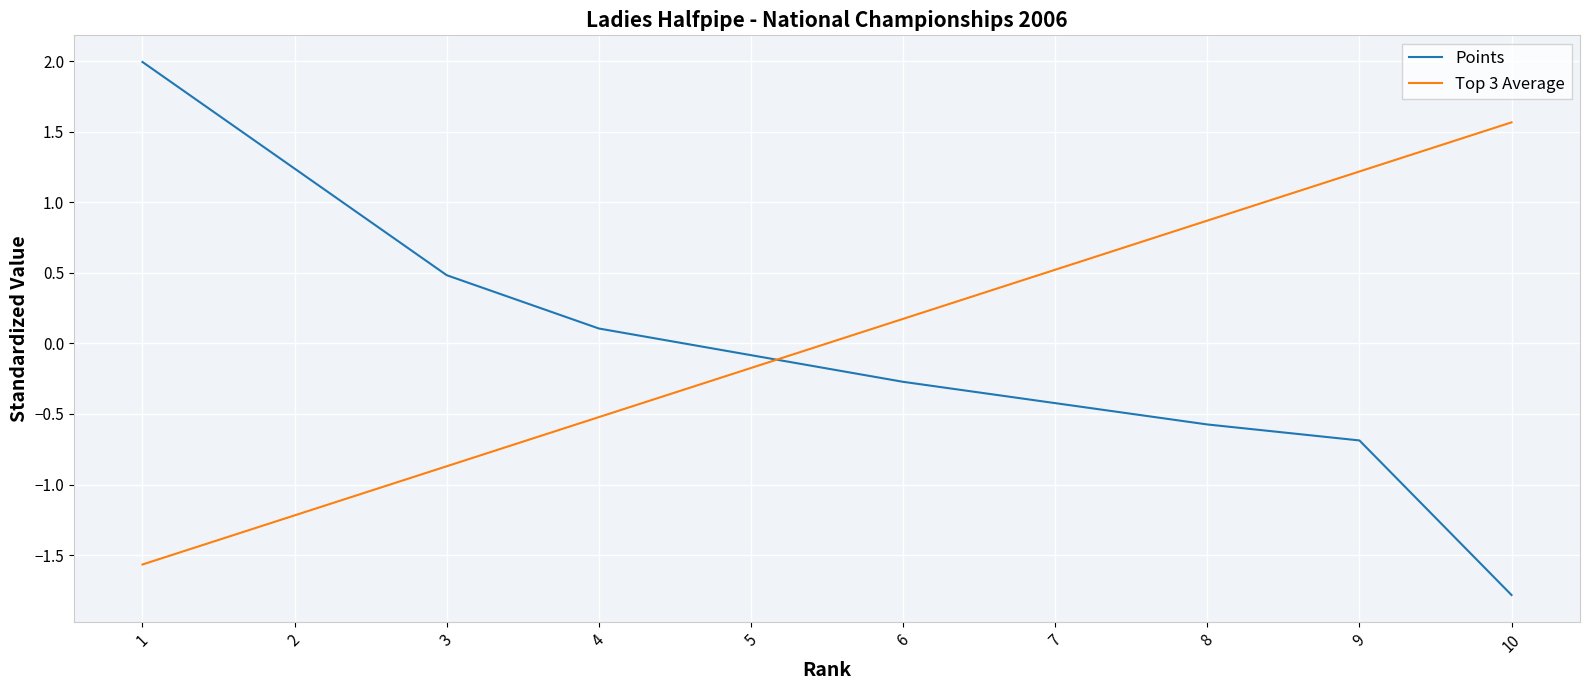

How many values in the Points series exceed 0?

4